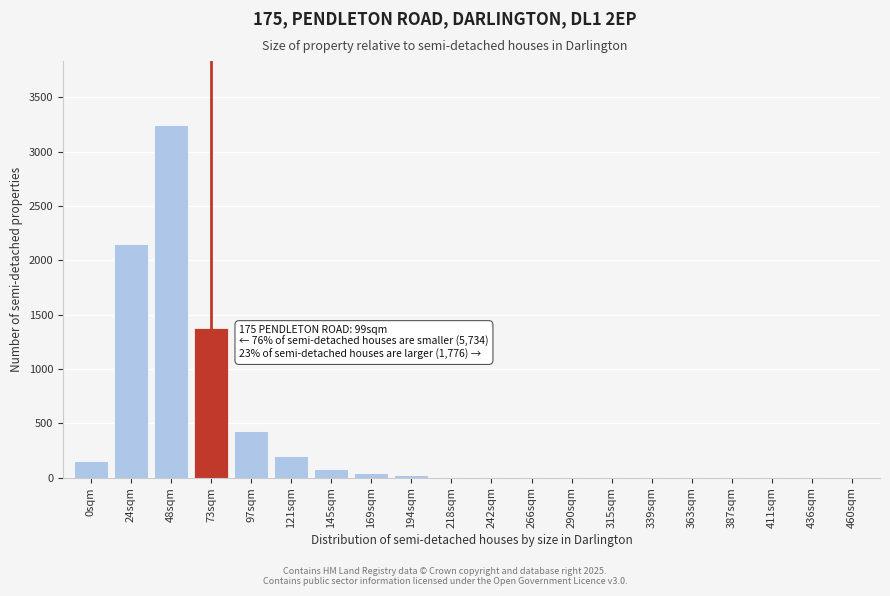

At which category does the chart reach its peak across all series?

48sqm